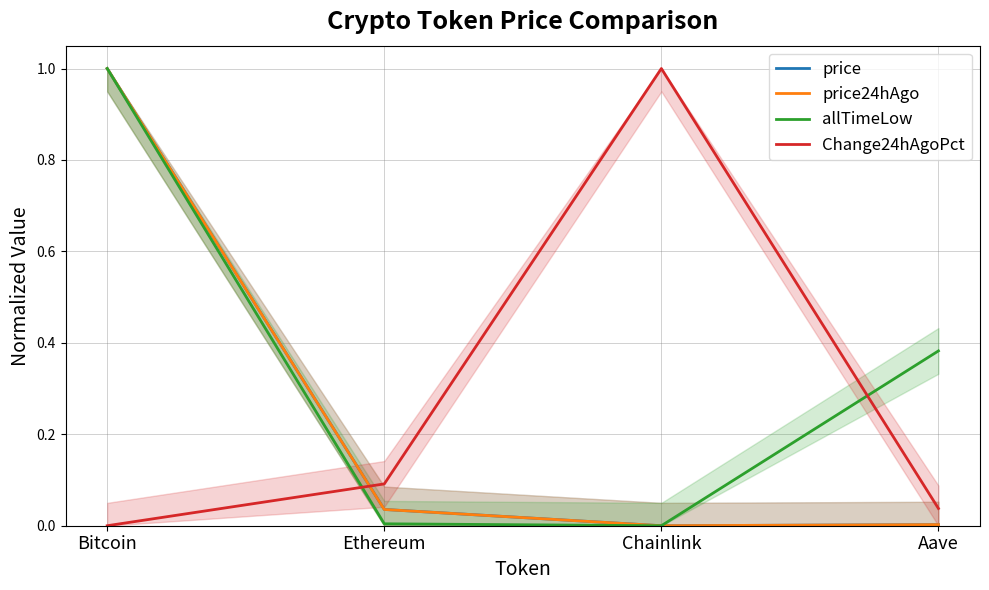

Is this an area chart (filled region under the line)?

No